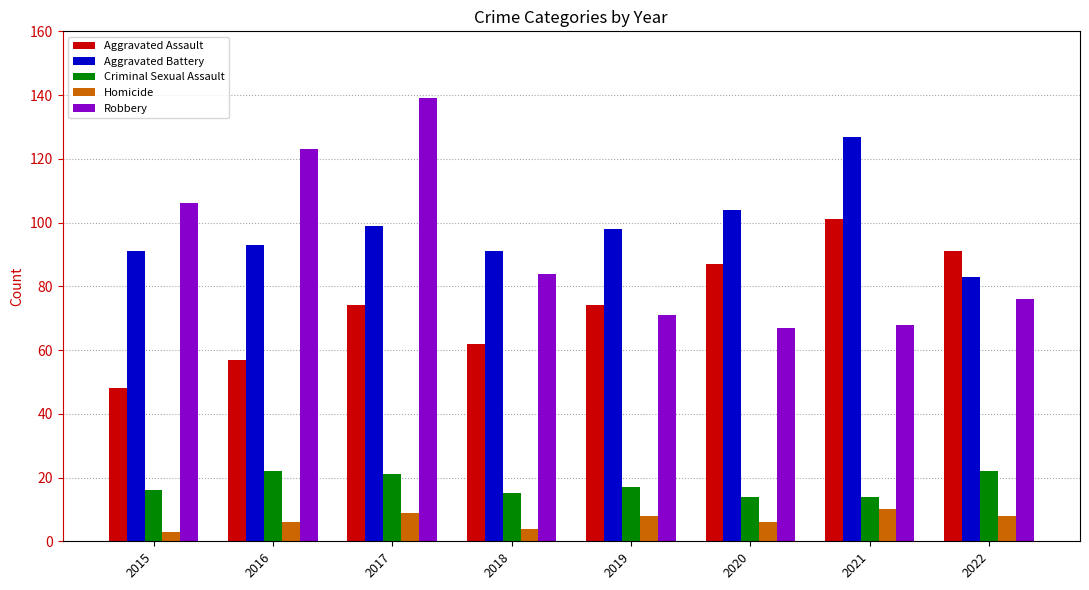

At which category does the chart reach its peak across all series?

2017